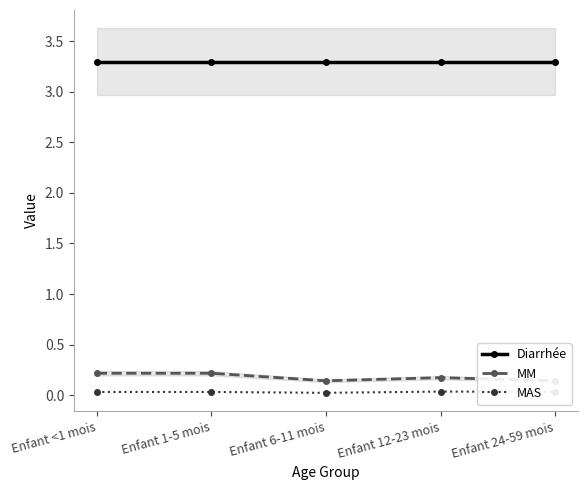

What is the total value across all series at Enfant 1-5 mois?

3.5